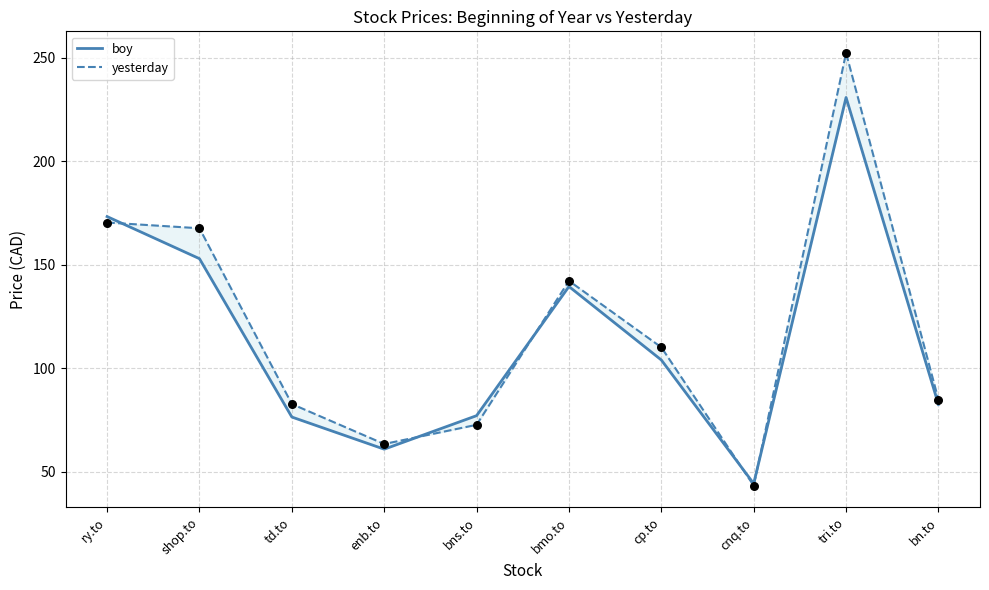

What is the total value across all series at shop.to?

320.7